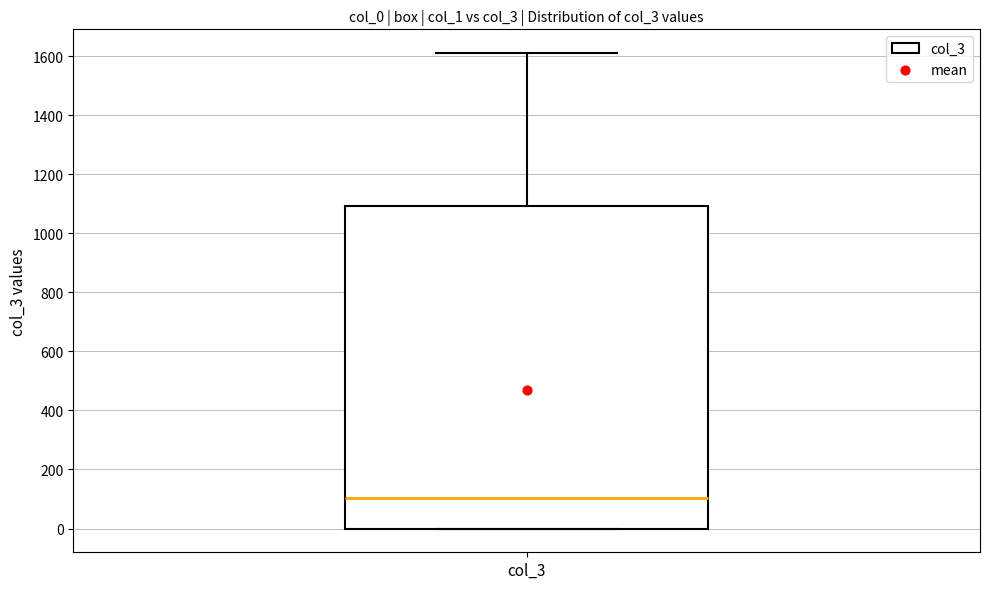

Transcribe this box plot: give where the median line is, the range the box spans, and where the two whiskers end, as read against the y-axis. The values are not printed on the chart, so give them approximately, as read against the axis.

median 100, box 0 to 1100, whiskers 0 to 1620